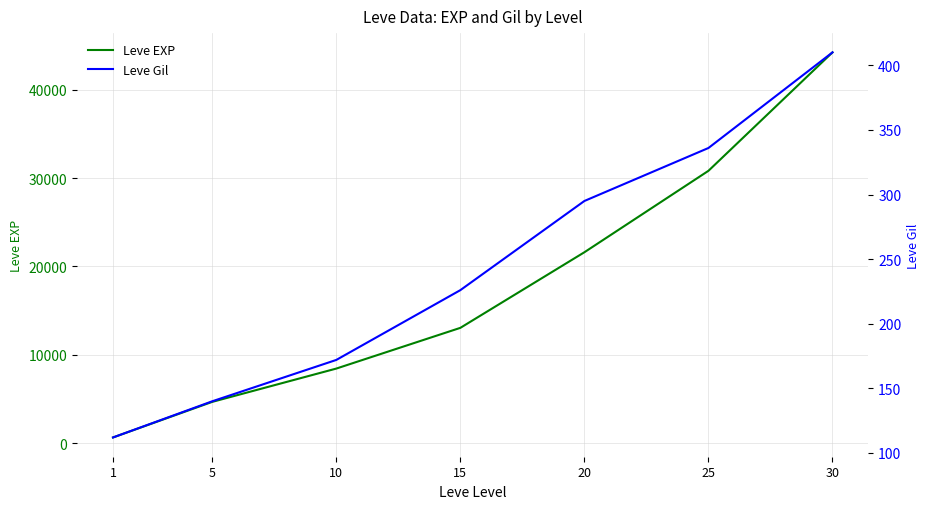

What are all the series names shown in the legend?

Leve EXP, Leve Gil